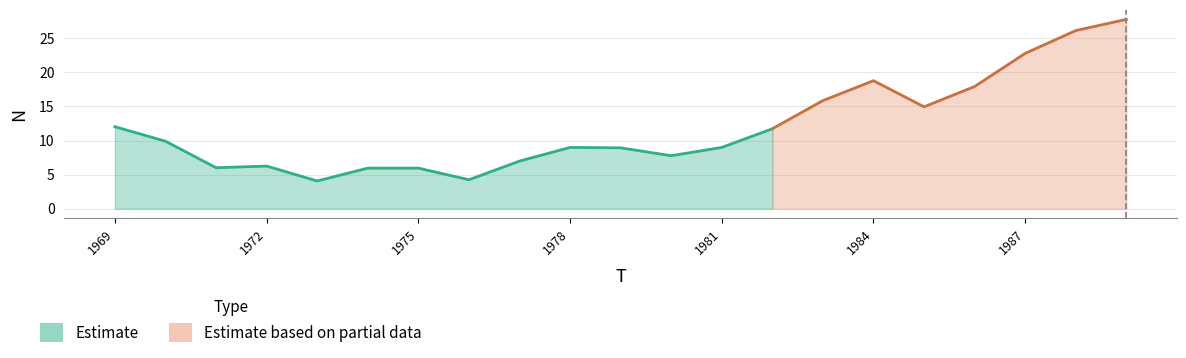

List the labels in order of value, largest first.

1989, 1988, 1987, 1984, 1986, 1983, 1985, 1969, 1982, 1970, 1978, 1981, 1979, 1980, 1977, 1972, 1971, 1974, 1975, 1976, 1973